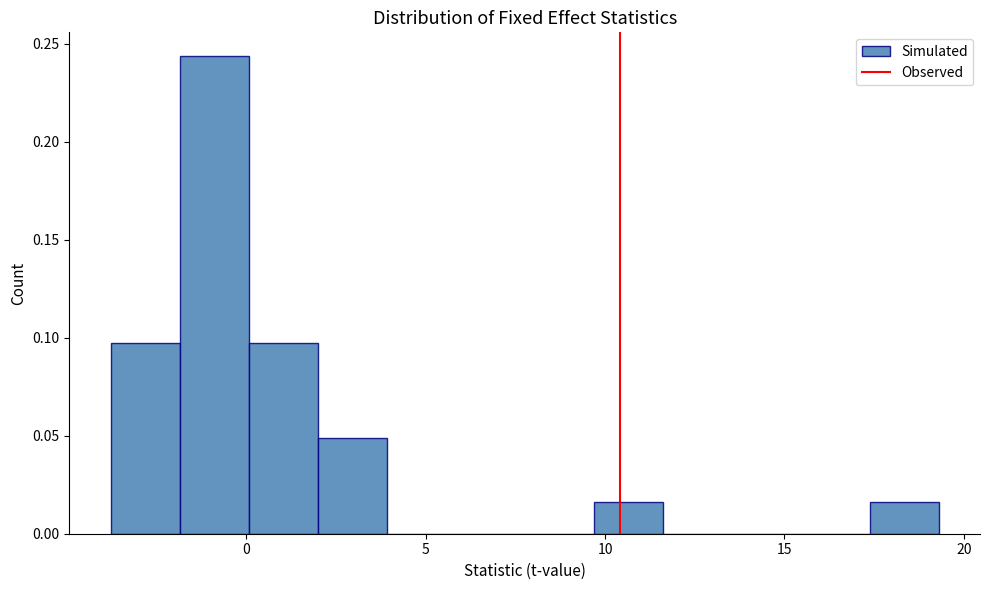

Around what value on the x-axis is the tallest bar? Give the approximate position of its centre, as read against the axis.

-1.0